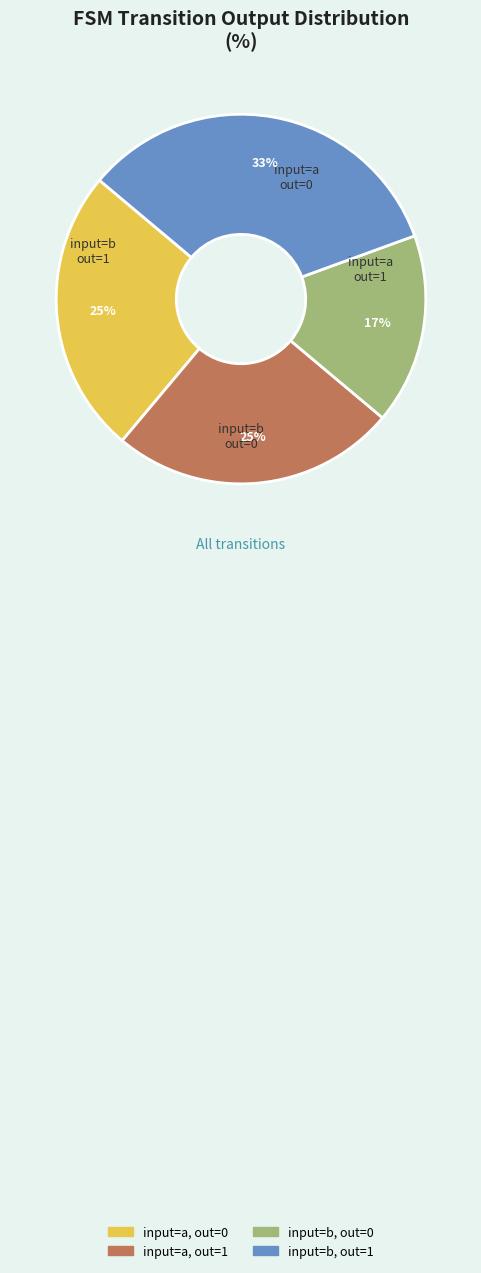

Combined, do input=a, out=0 and input=b, out=1 account for over 50%?

Yes